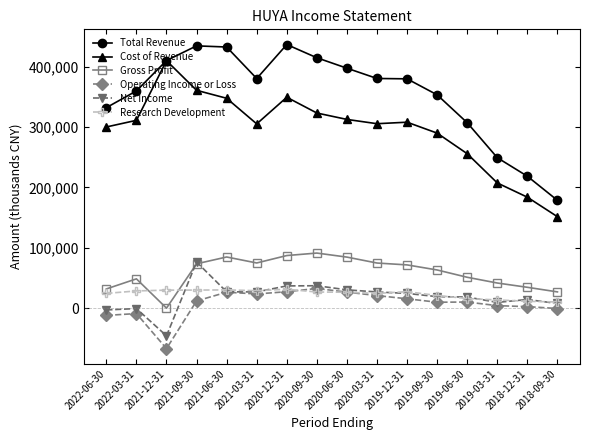

How many distinct data groups are displayed?

6